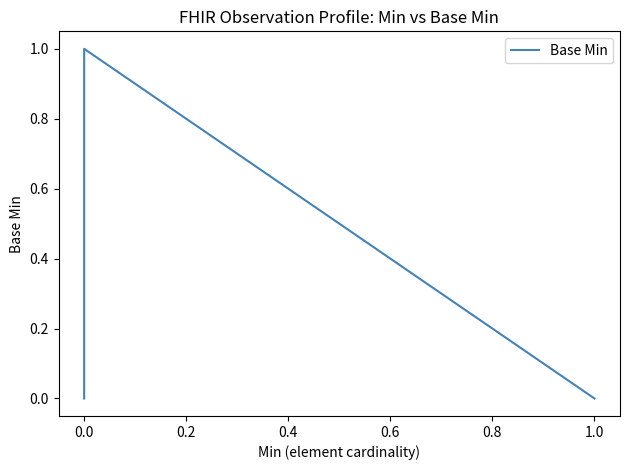

How many lines are shown in the chart?

1